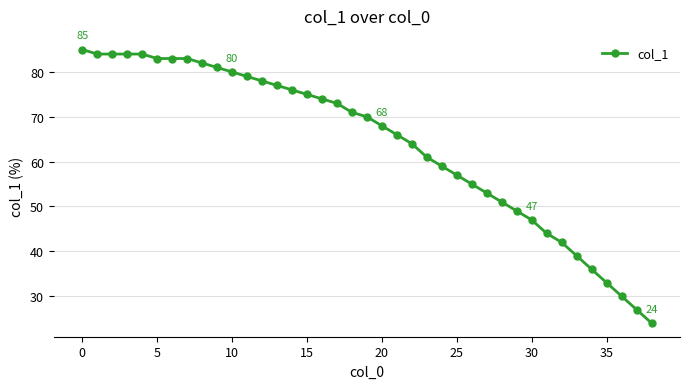

Does the chart have visible grid lines?

Yes